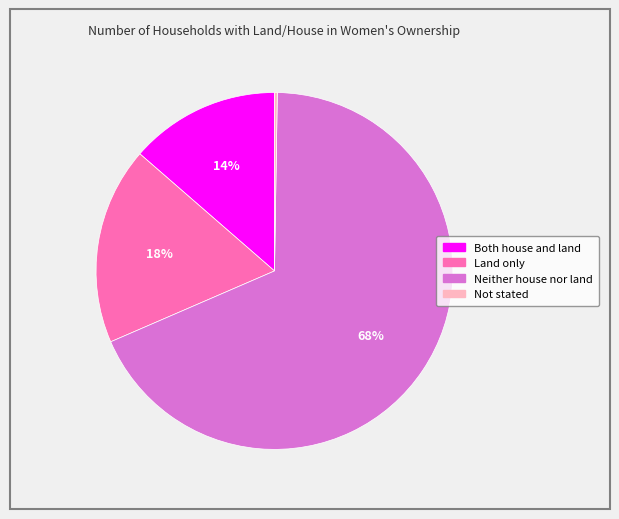

To the nearest percent, what is the difference between the Land only and Neither house nor land slice percentages?

50%